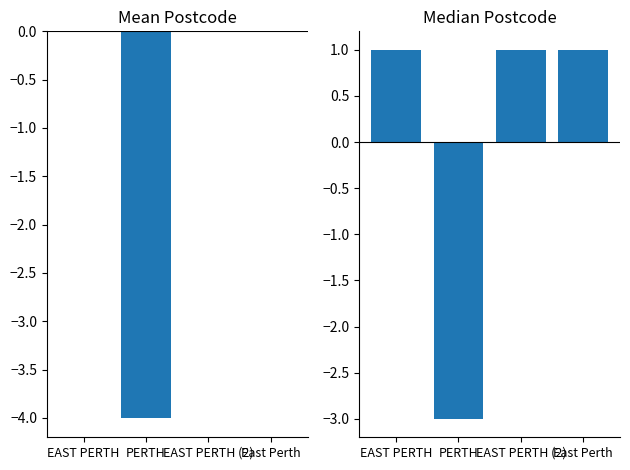

Is it true that the value at EAST PERTH (2) is 1?

True